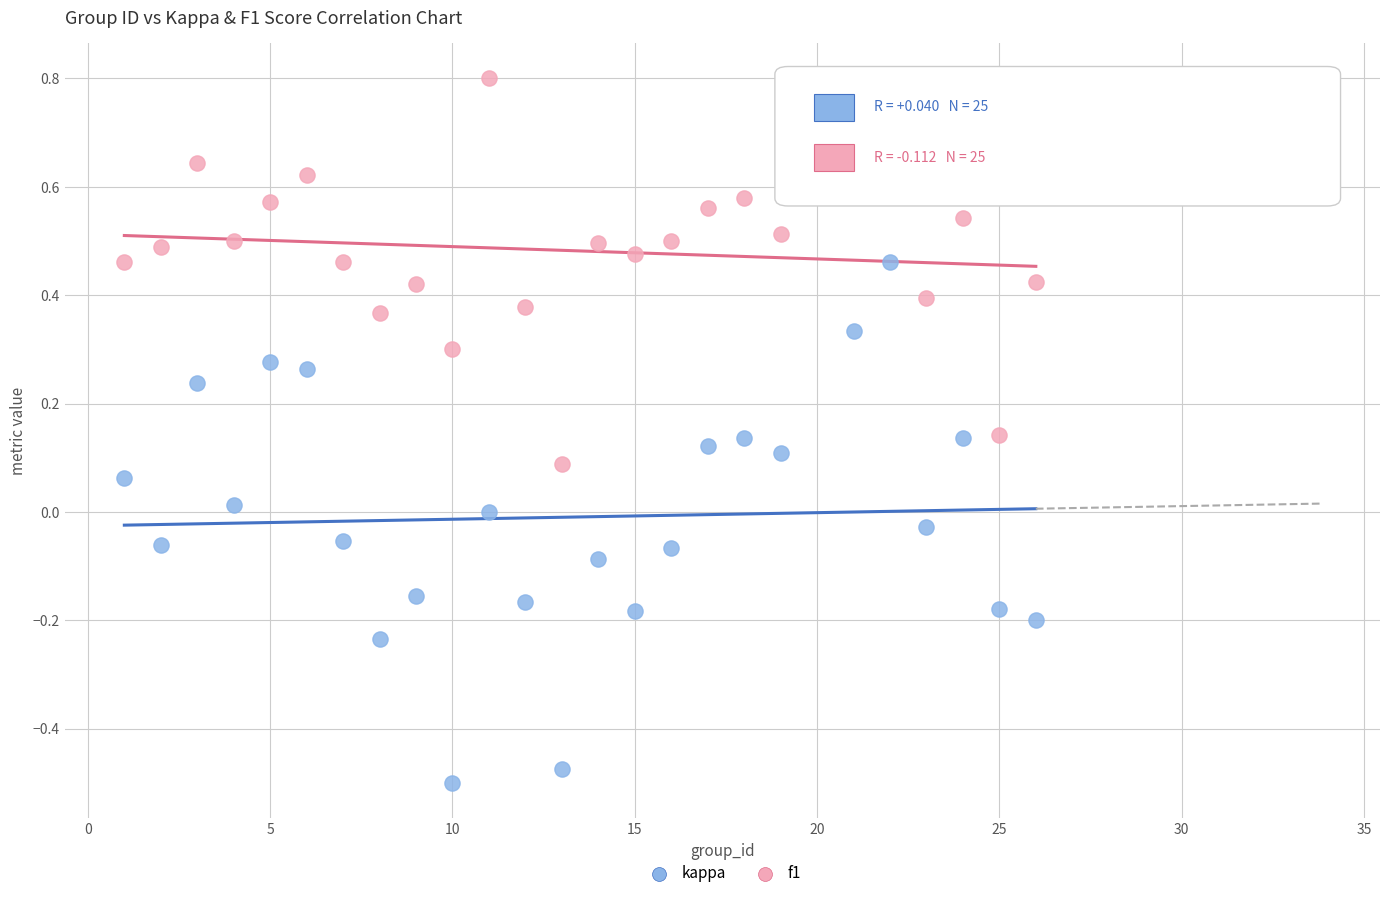

Which series has the largest Y range (max minus min)?

kappa